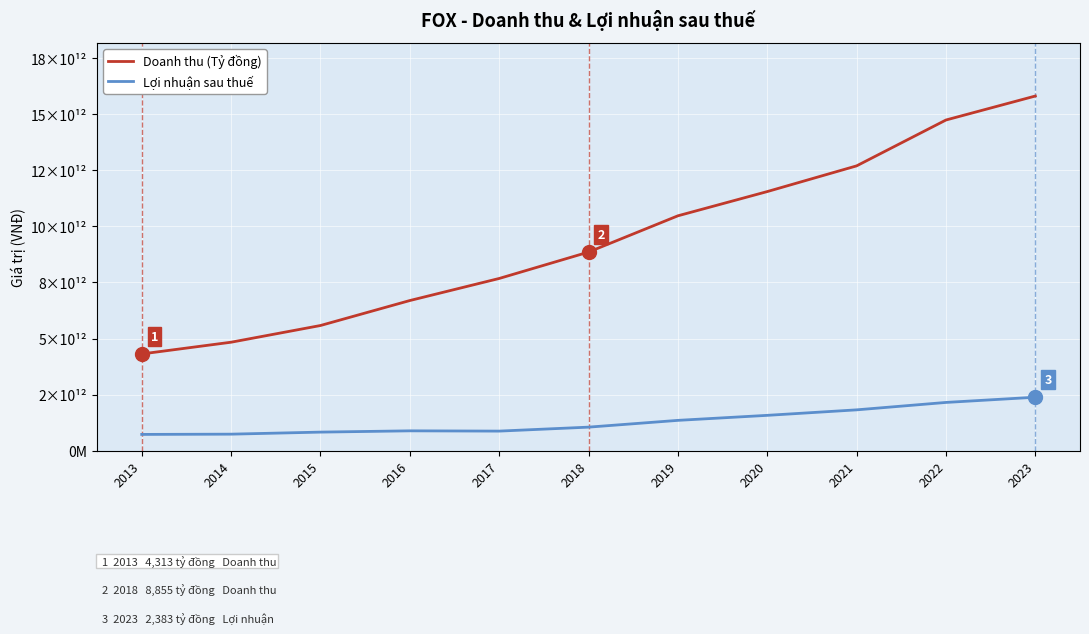

Does the chart display data point markers on the line(s)?

No